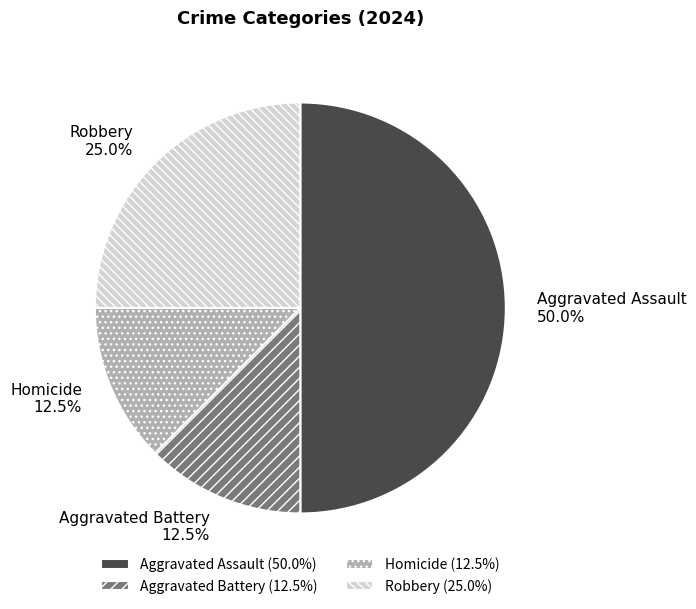

Approximately how many times larger is the value at Aggravated Battery compared to Homicide?

1.0